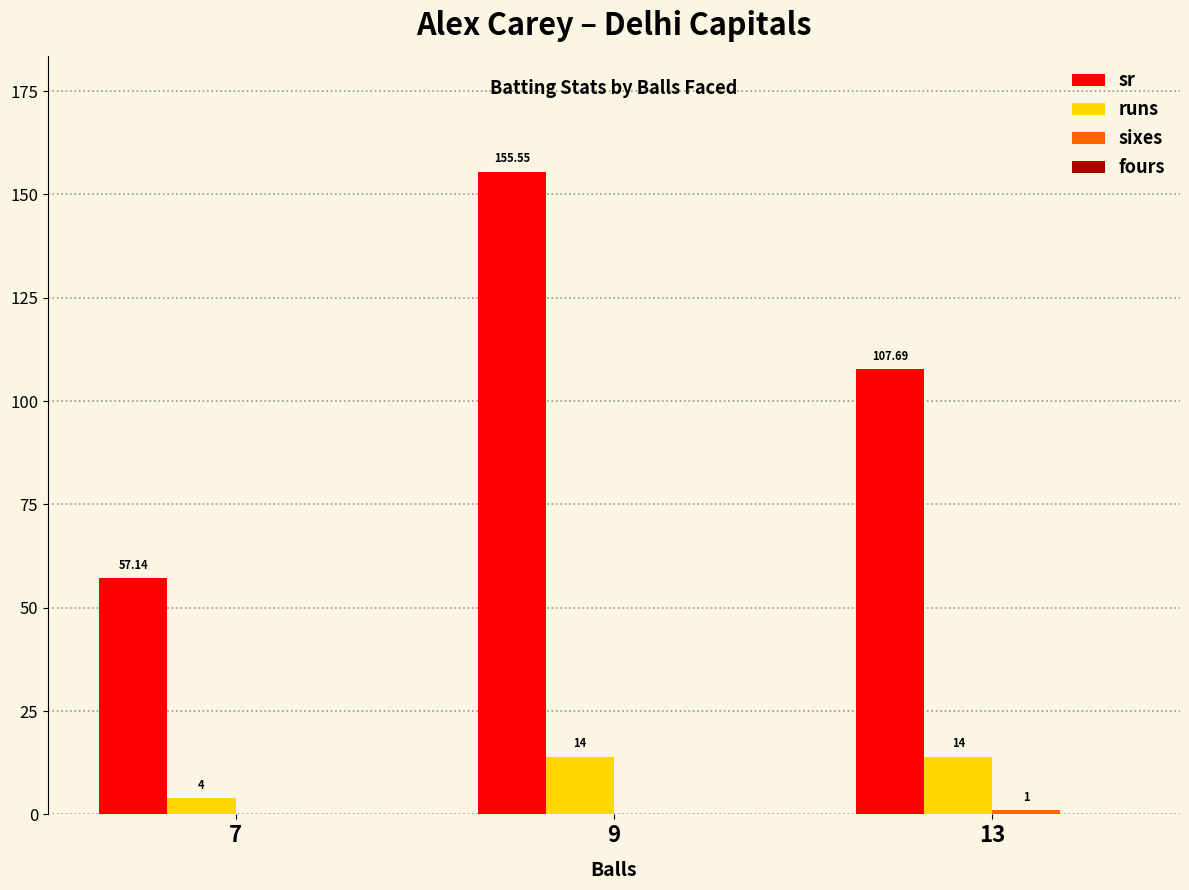

What is the sum of all runs values?

32.0